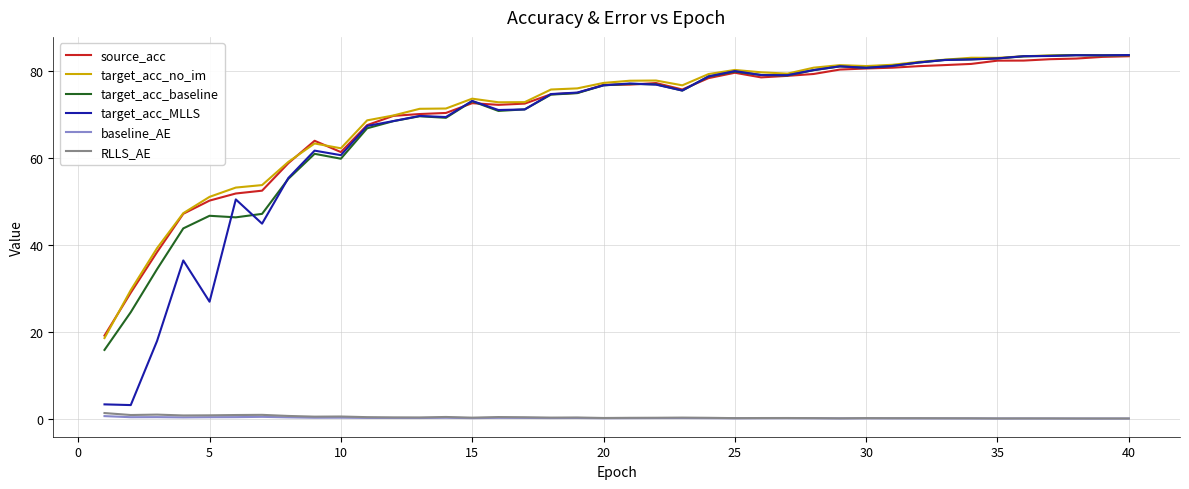

True or false: target_acc_baseline and RLLS_AE intersect in this chart.

False